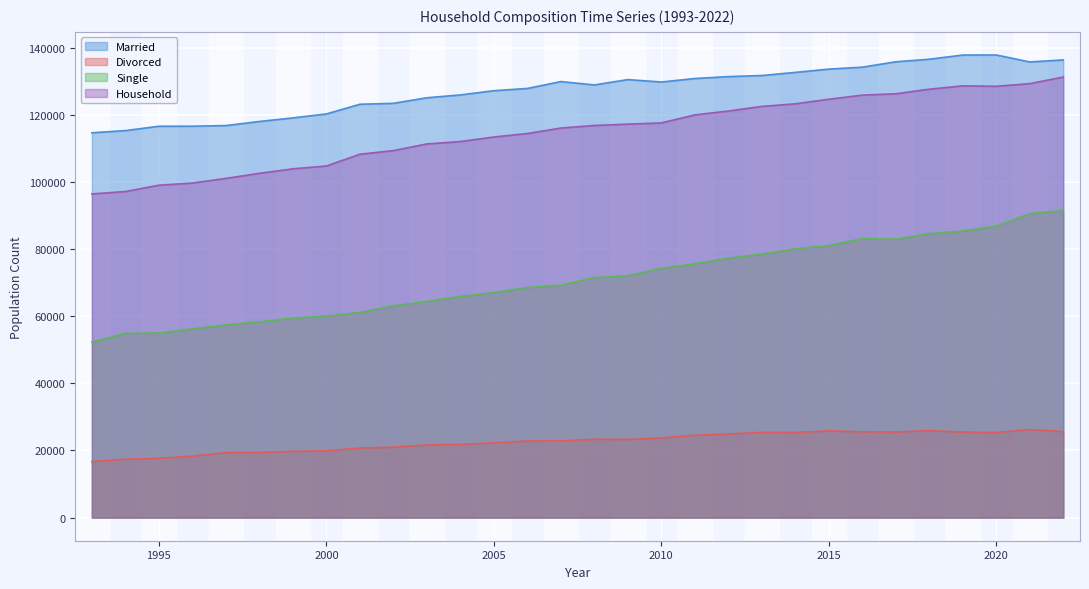

What is the total value across all series at 1998?

298222